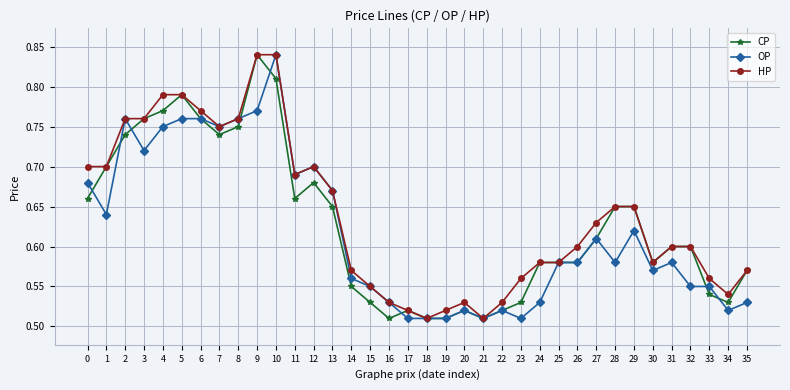

True or false: CP has a value of 0.3 at 17.

False